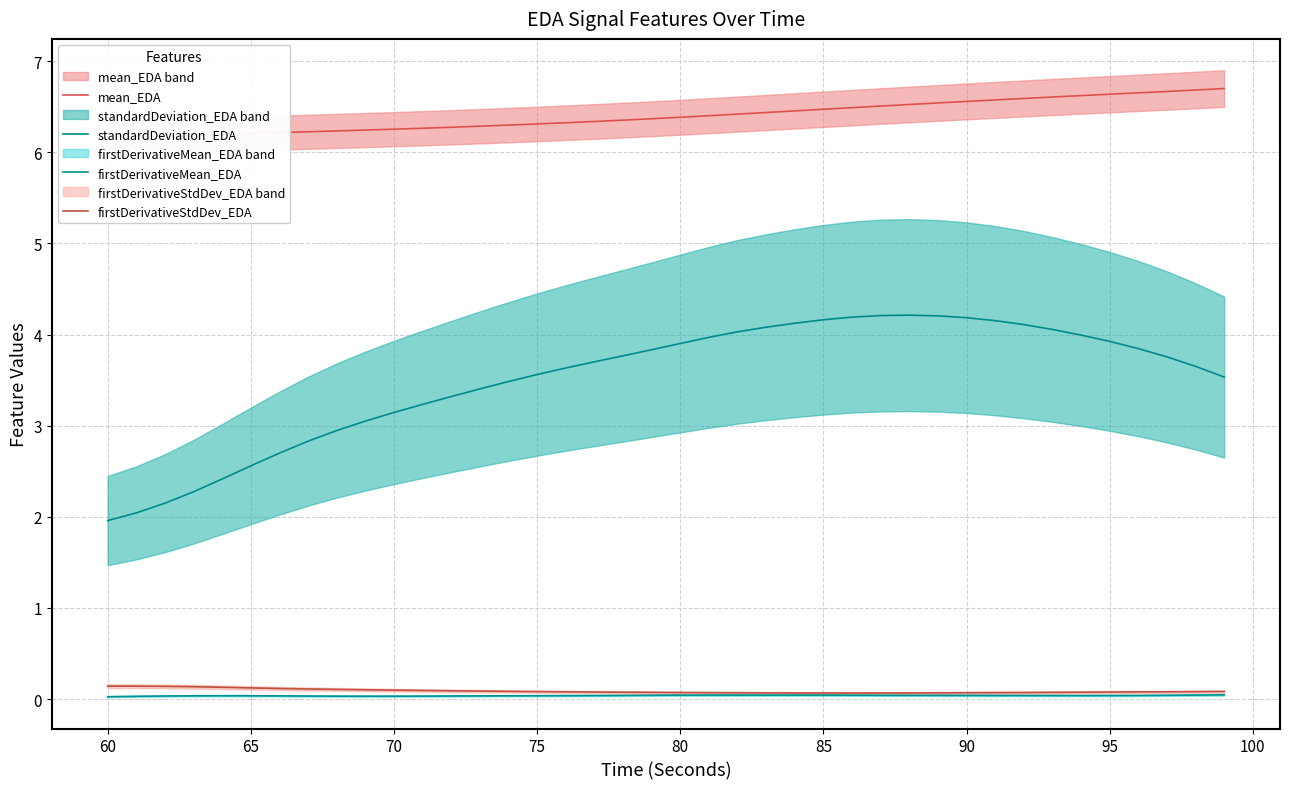

At 65, list the series in order from largest to smallest.

mean_EDA, standardDeviation_EDA, firstDerivativeStdDev_EDA, firstDerivativeMean_EDA